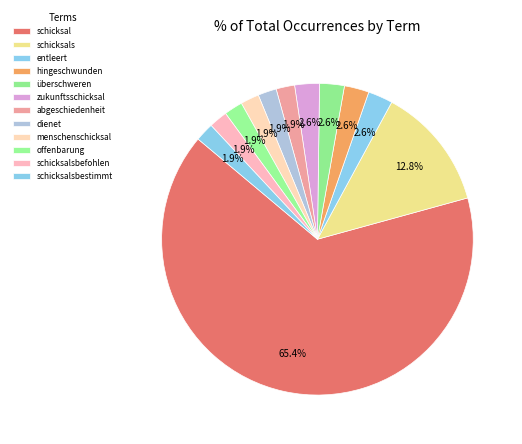

Count the number of slices in the pie.

12